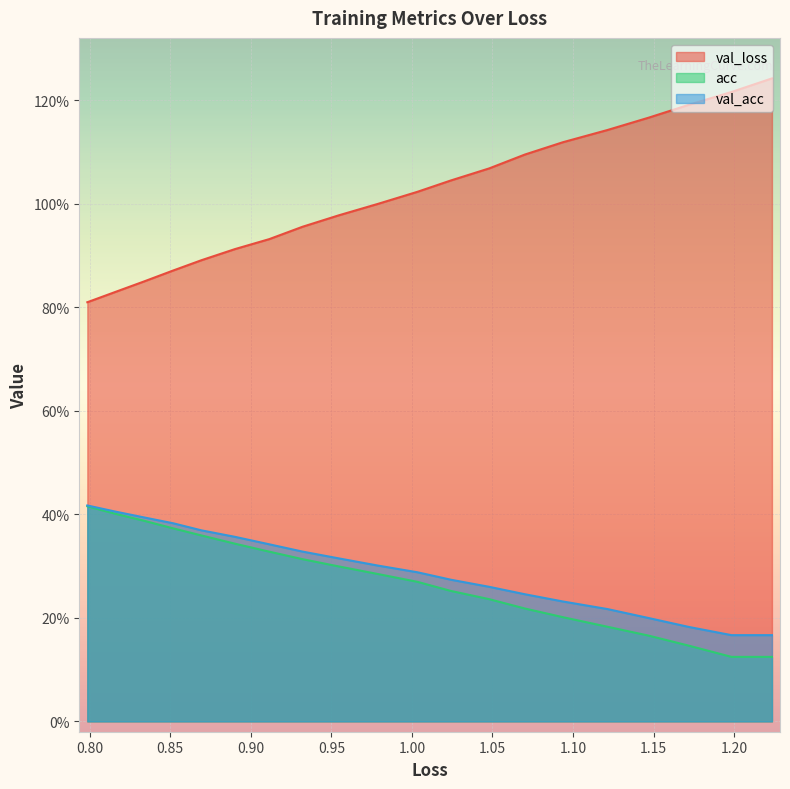

What is the average value of the acc series?

0.3